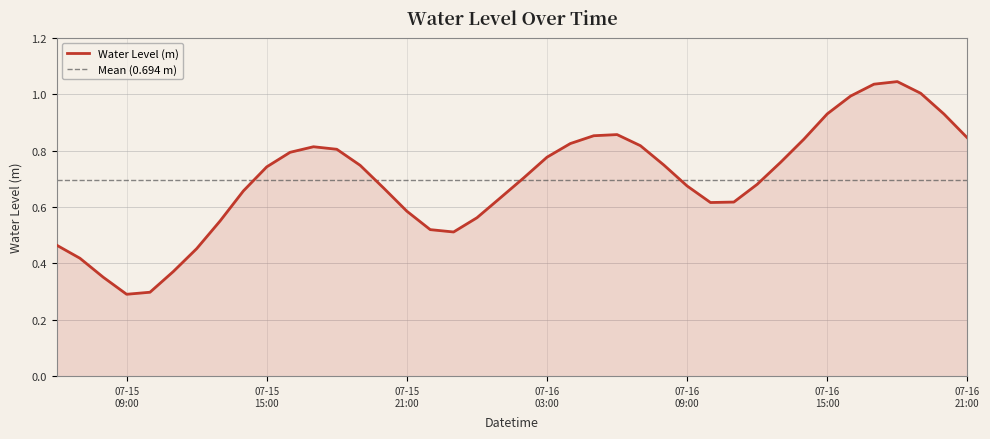

What is the difference between the maximum and second lowest values?

0.7